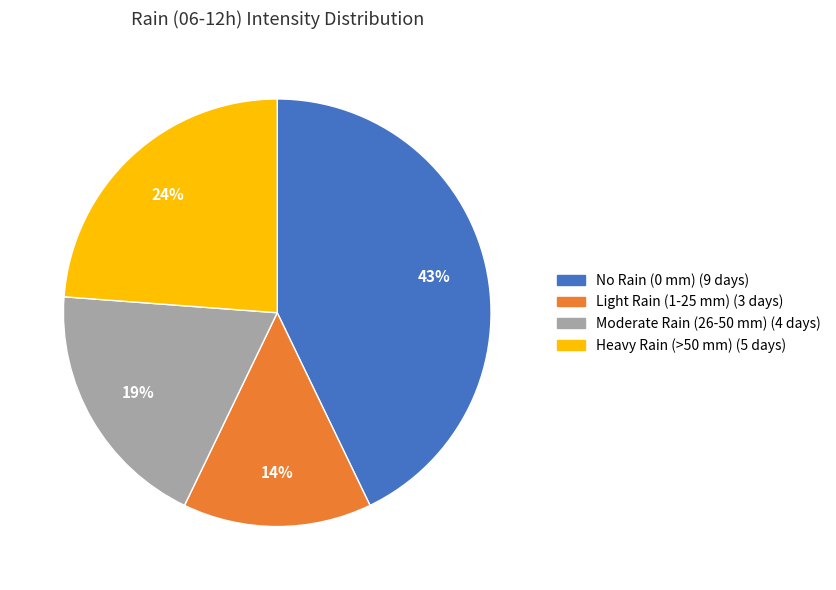

Count the number of slices in the pie.

4